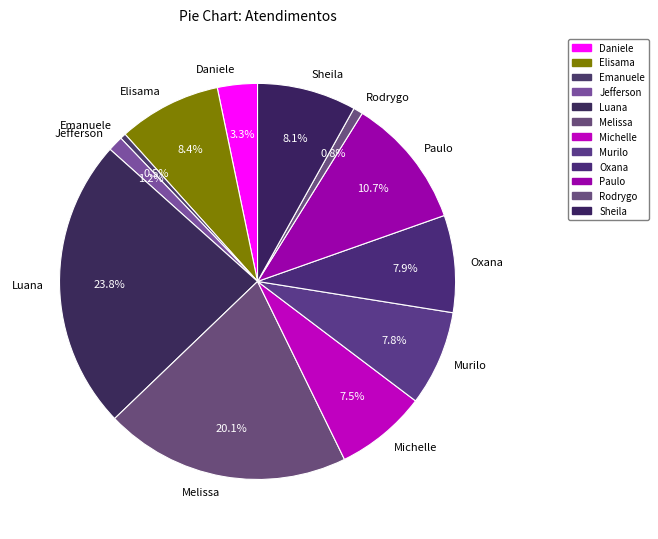

Does Michelle represent more than half of the total?

No